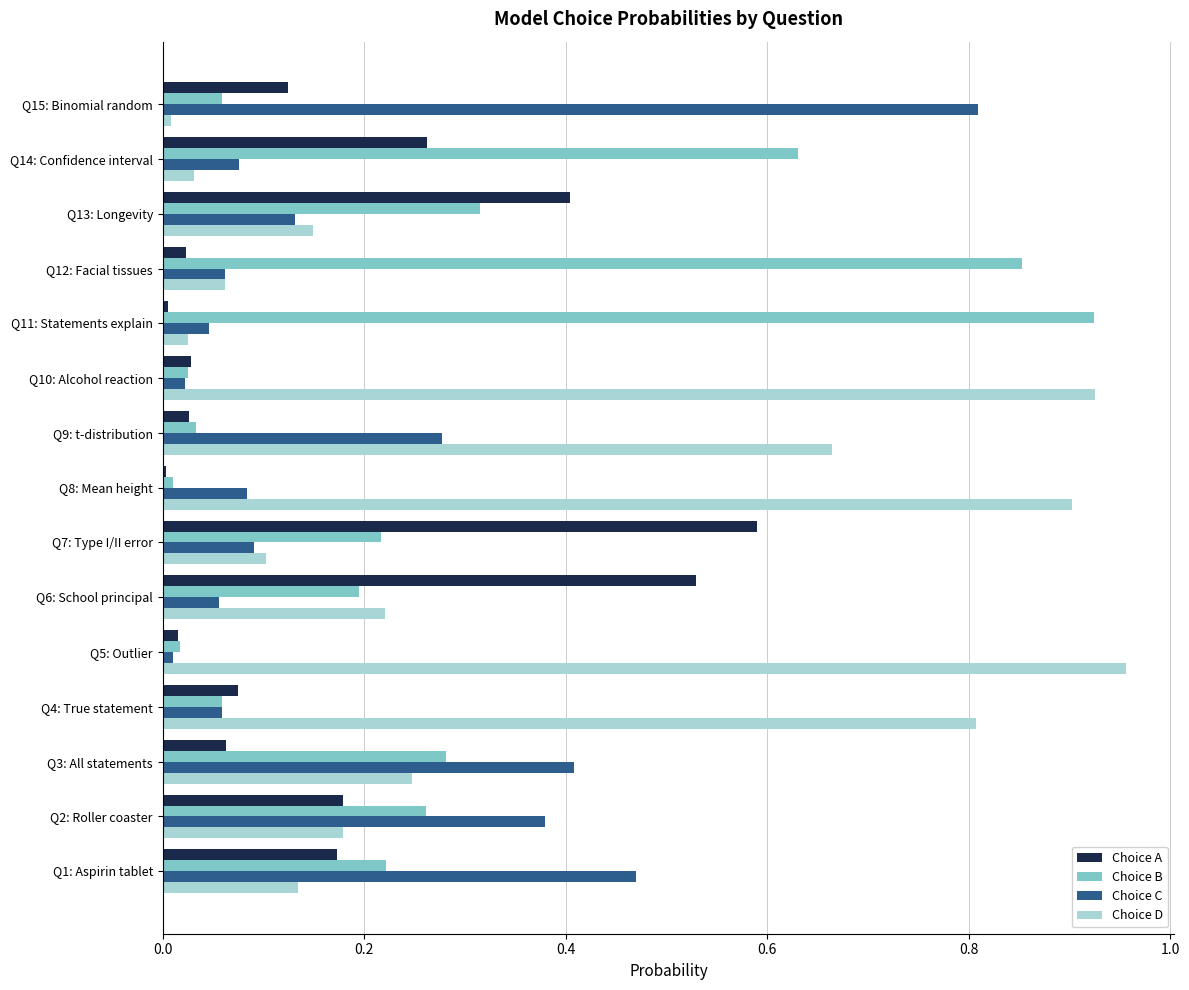

Rank the series by their average value, from lowest to highest.

Choice A, Choice C, Choice B, Choice D